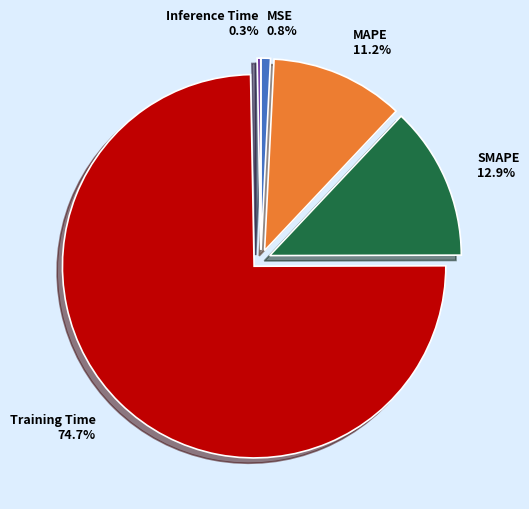

What portion of the pie excludes MSE?

99.2%